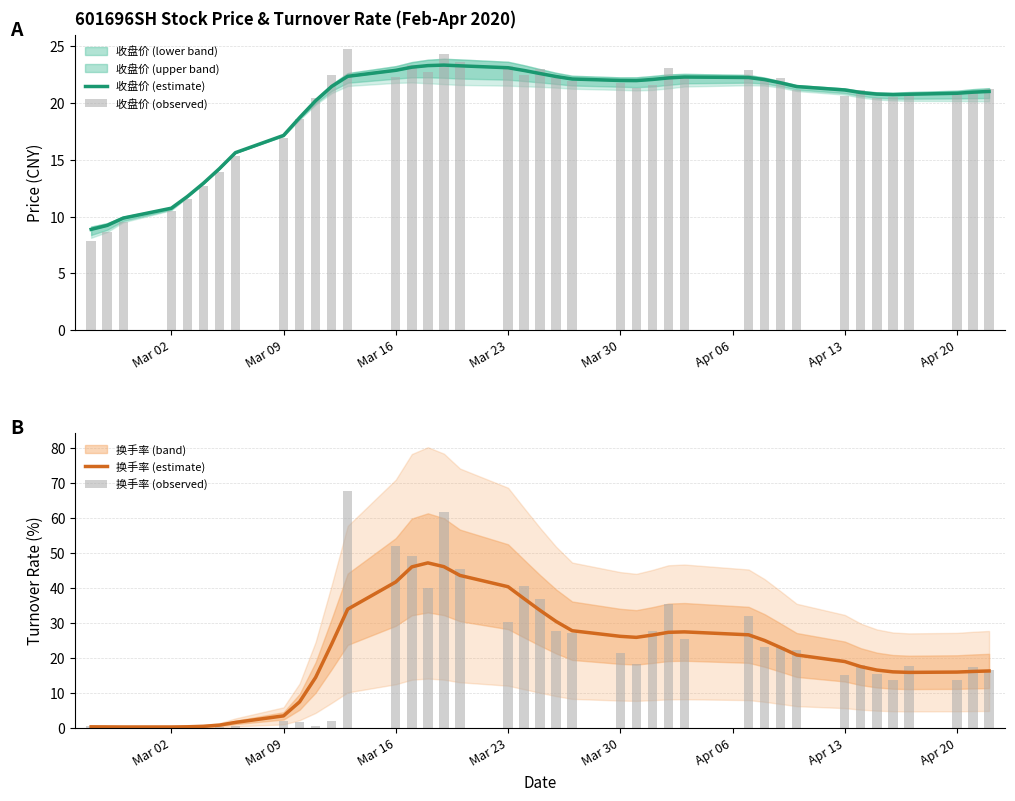

How many distinct data groups are displayed?

4